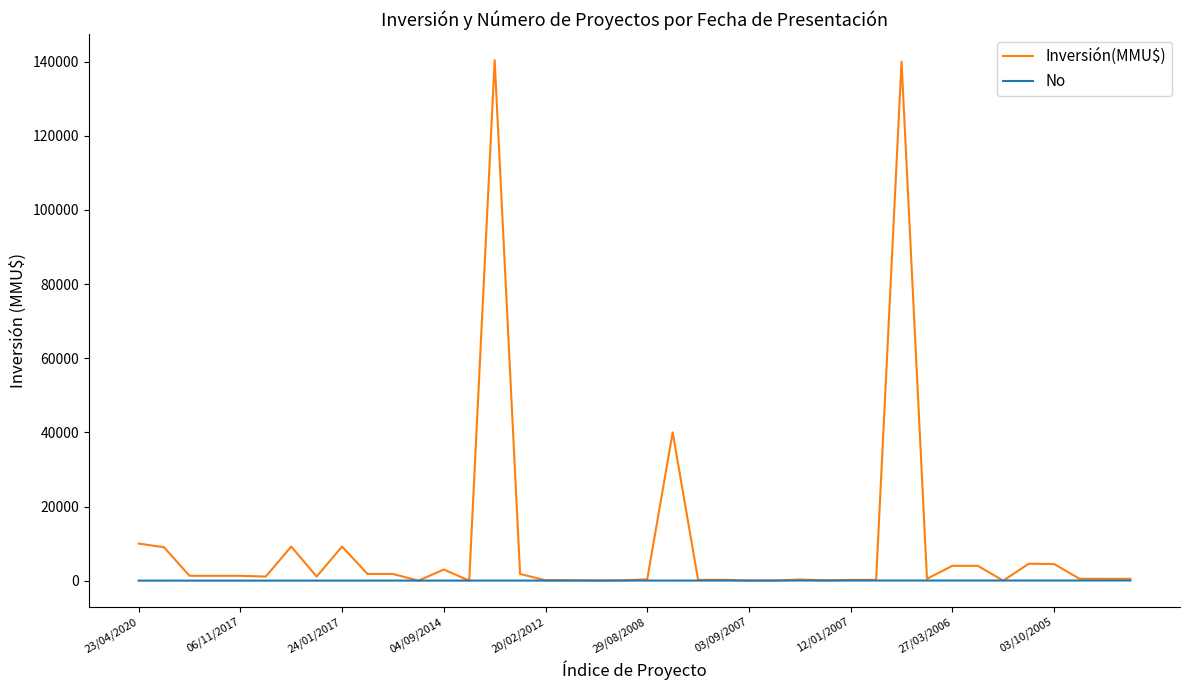

List the series in order of their peak value, highest first.

Inversión(MMU$), No